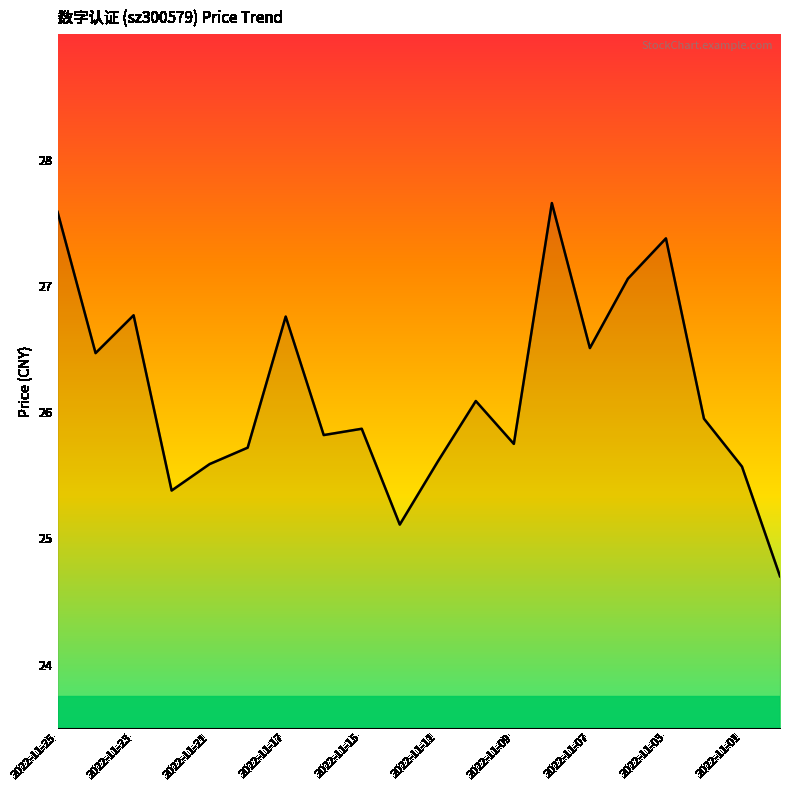

What is the minimum value shown in the chart?

24.7